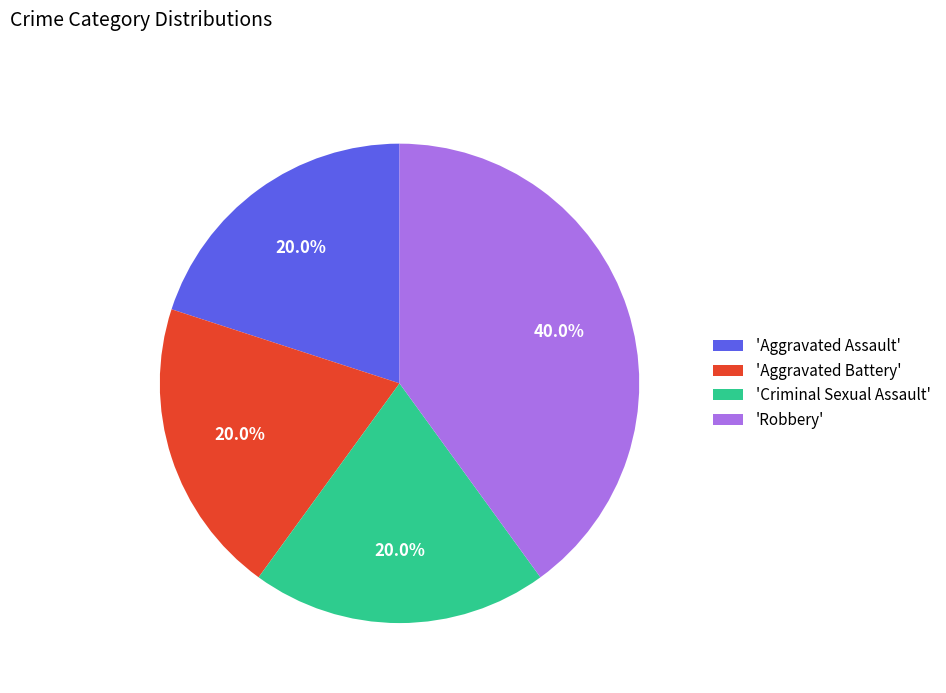

To the nearest percent, what is the difference between the largest and smallest slice percentages?

20%